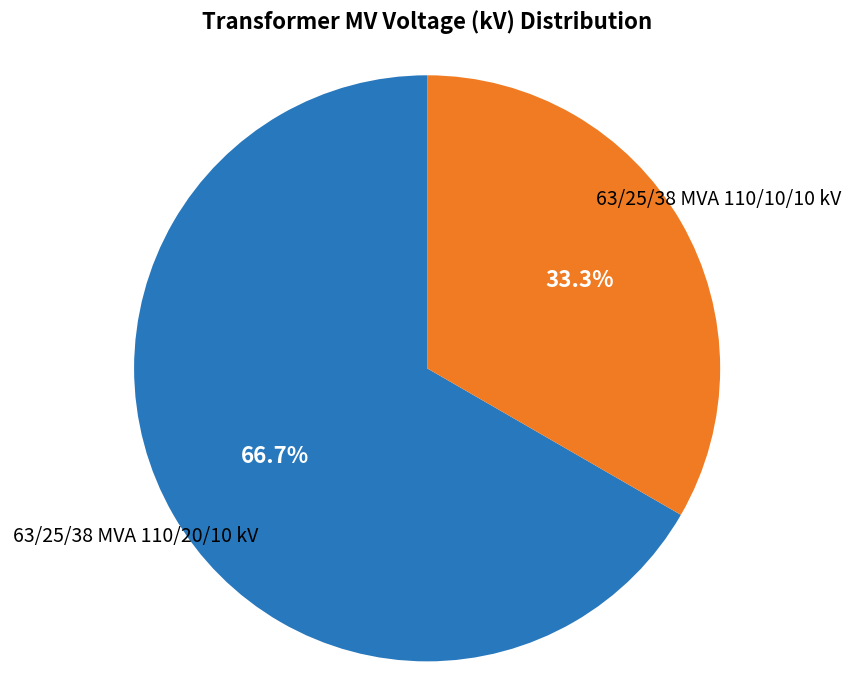

How many segments does this pie chart have?

2